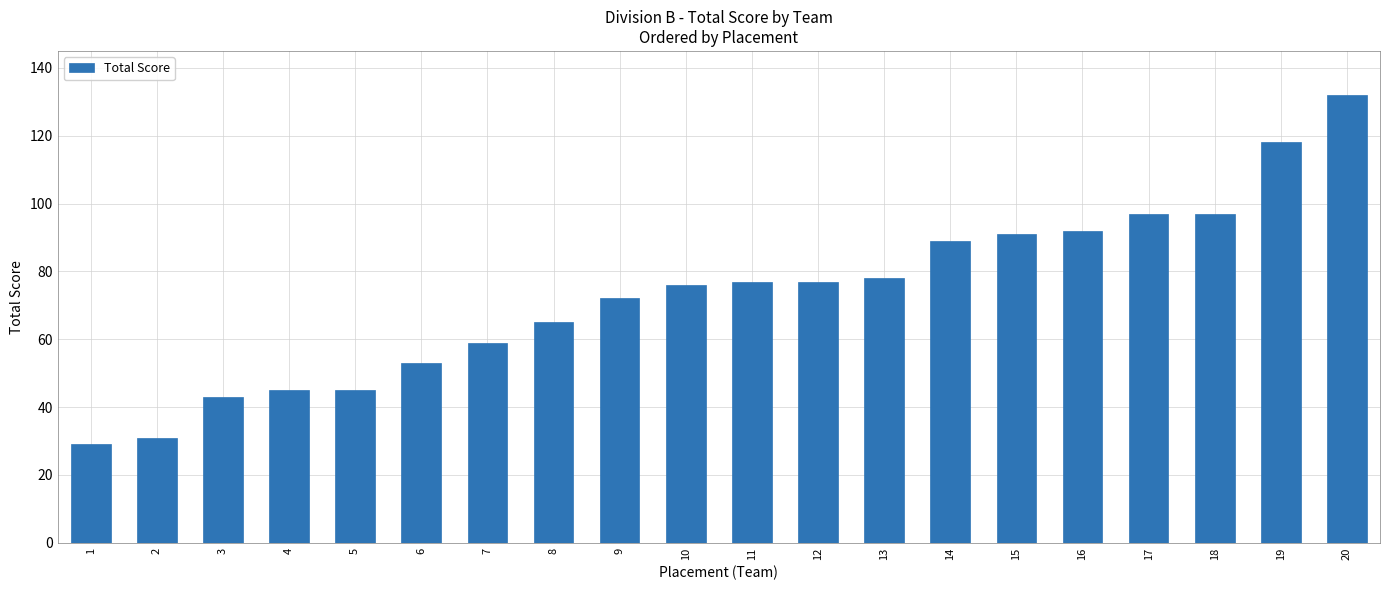

What value does the data have at 15, to the nearest 10?

90